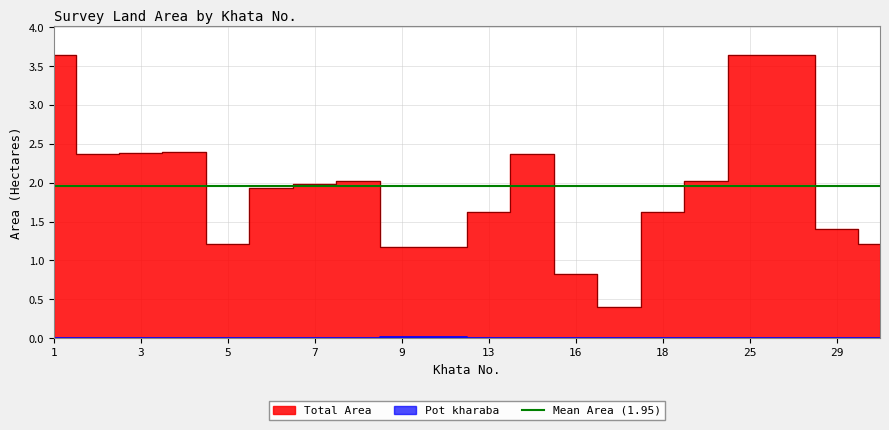

Count the Pot kharaba values in the range 0 to 1.

20